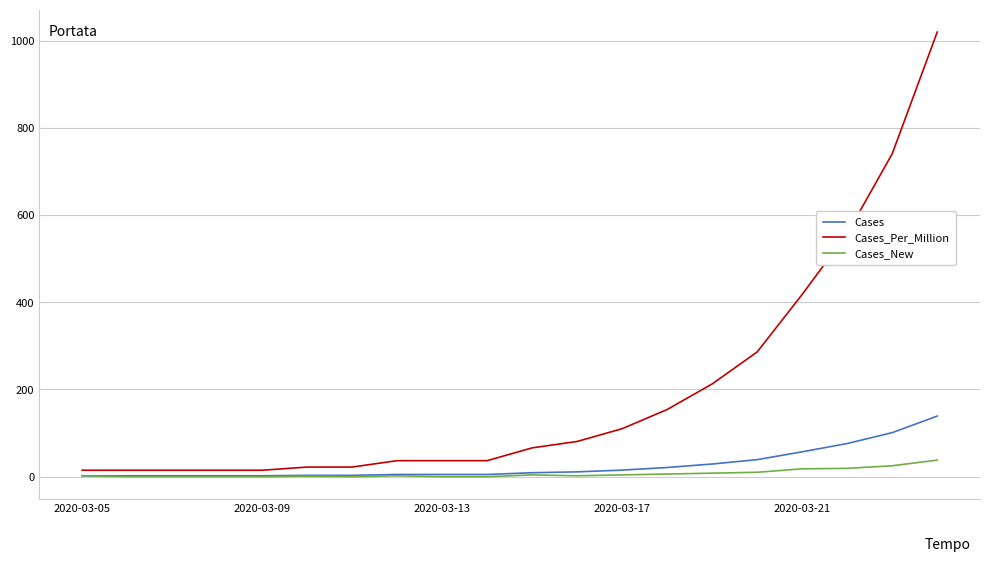

Which series has the largest total across all categories?

Cases_Per_Million